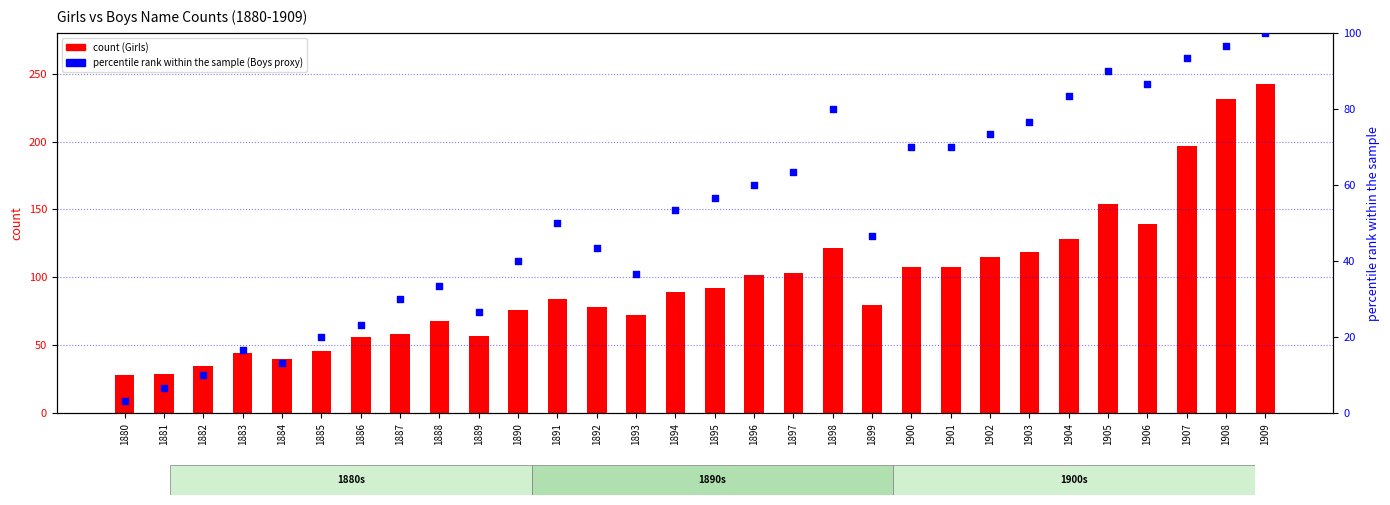

Is the value of Girls (count) at 1908 greater than the value of percentile rank within the sample at 1880?

Yes